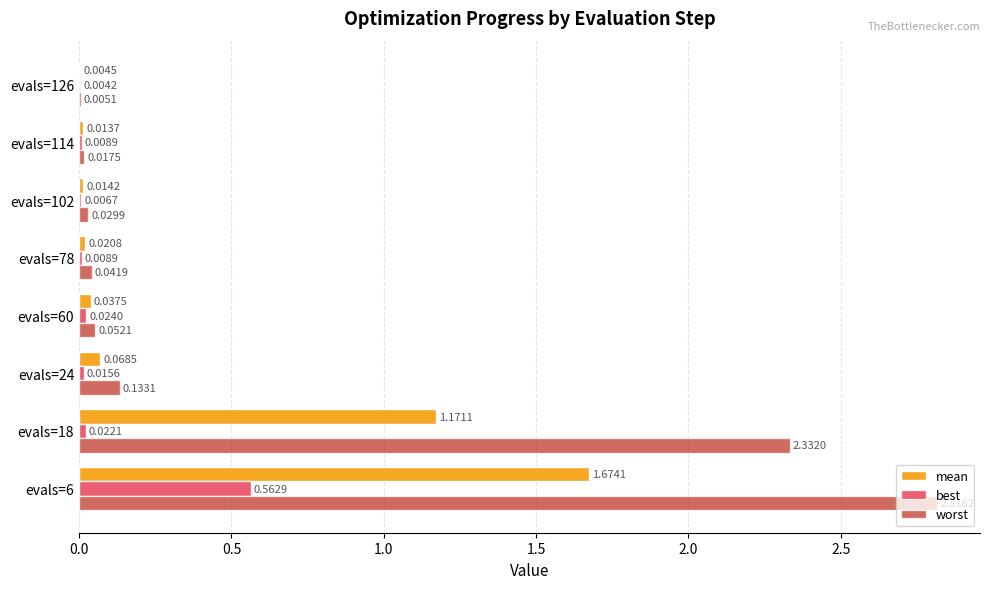

At which category is the sum across all series the highest?

evals=6